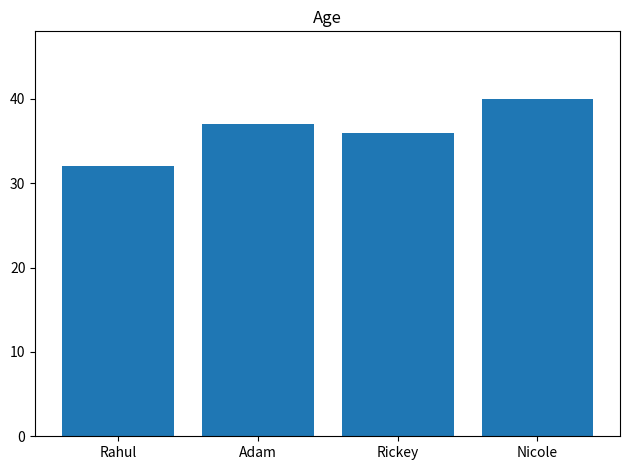

What value does the data have at Rahul?

32